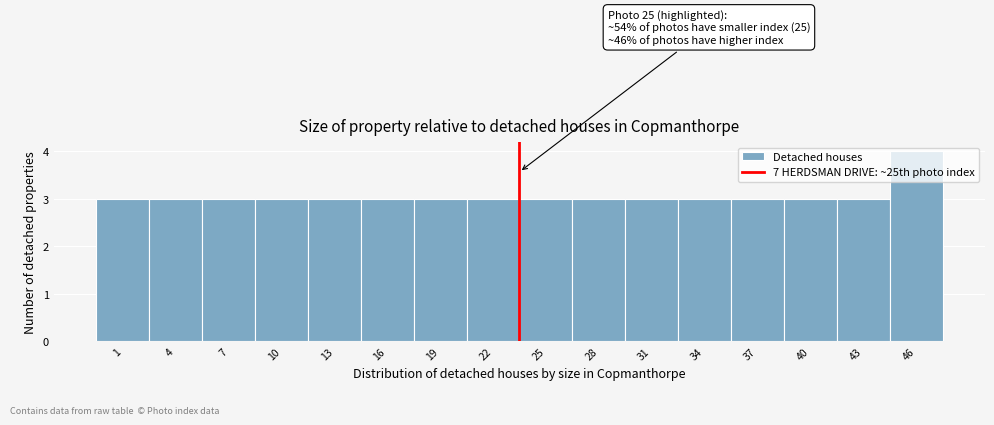

What is the greatest value displayed?

4